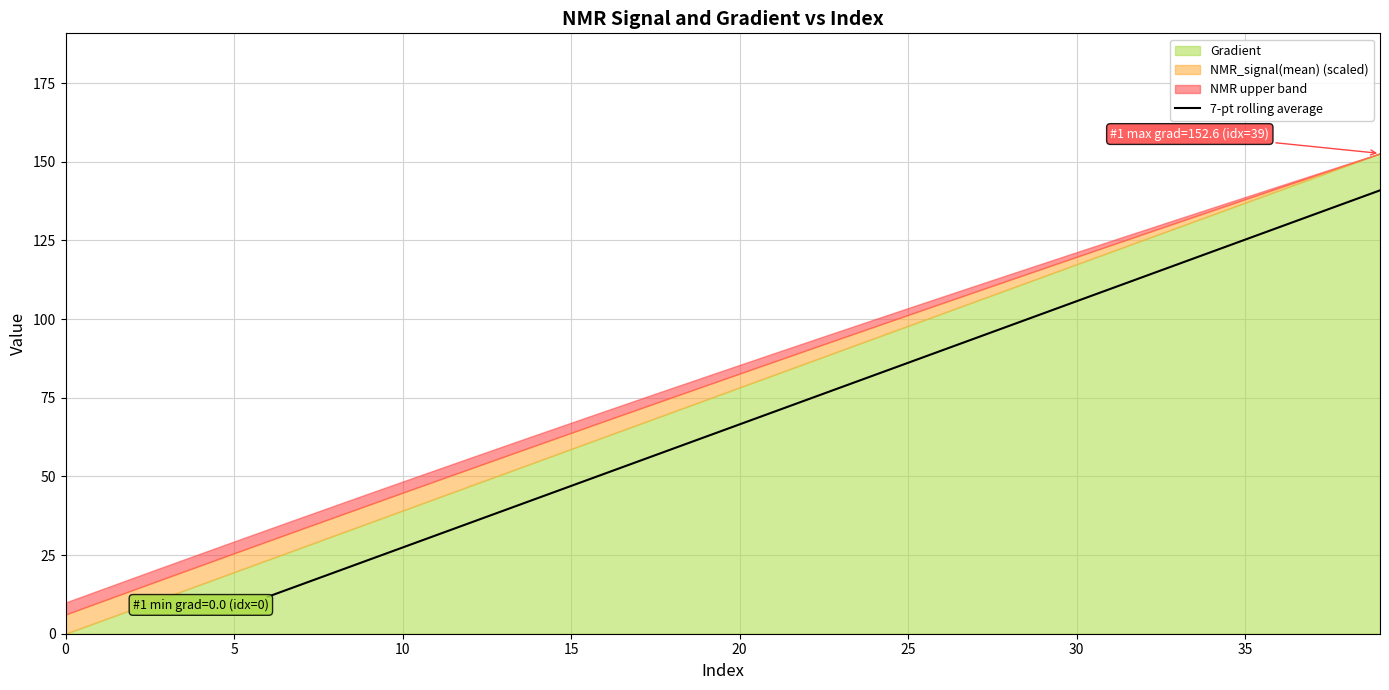

What is the minimum value for 7-pt rolling average?

11.7